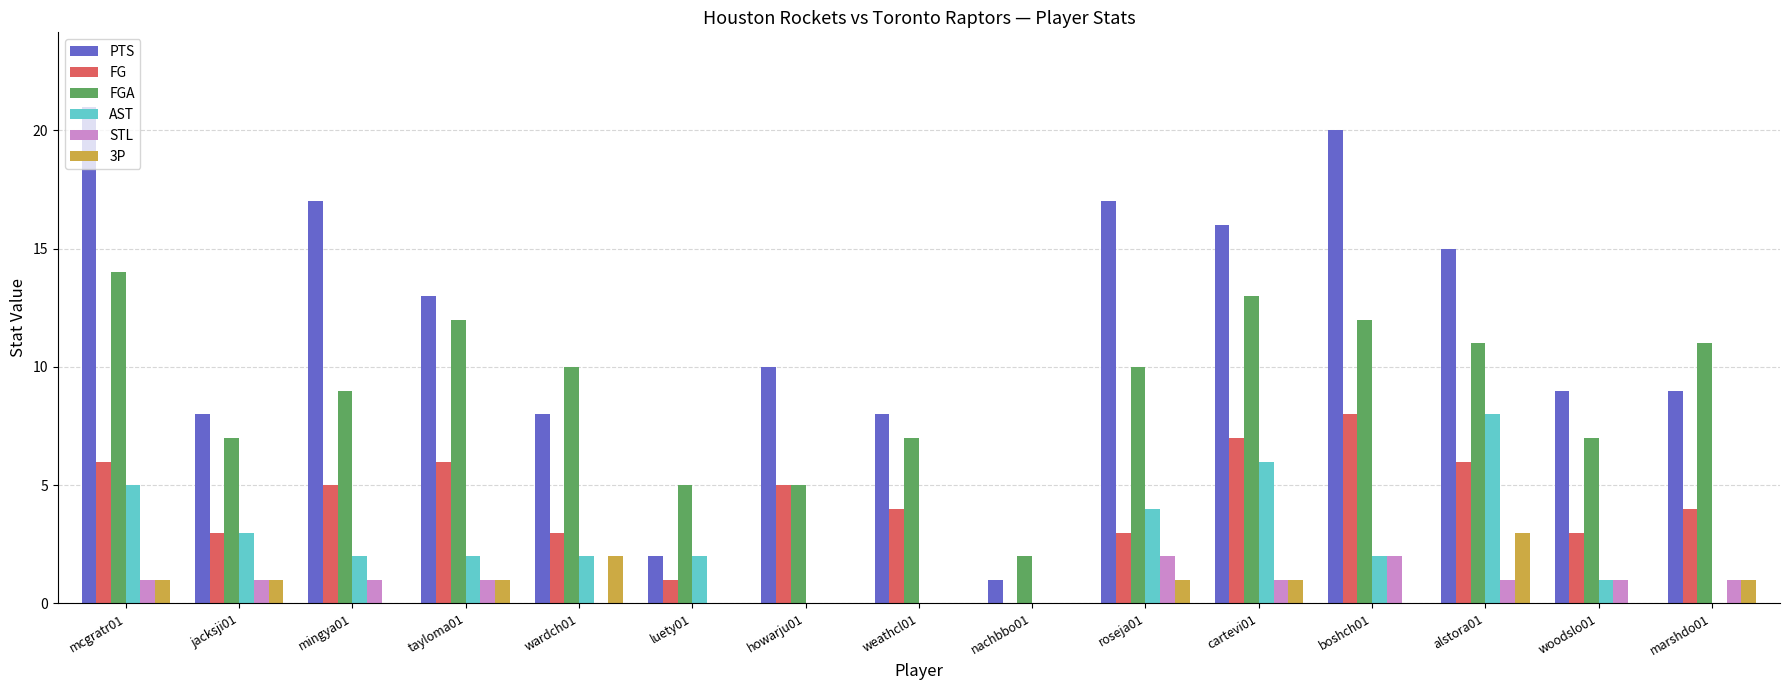

What is the approximate value of 3P at mcgratr01?

1